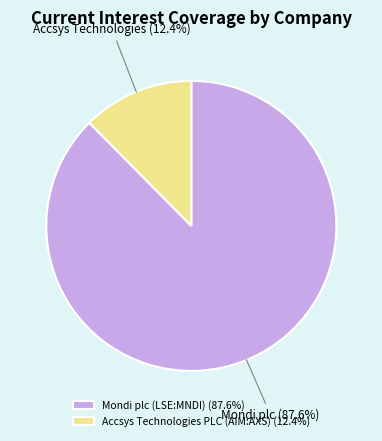

Does Mondi plc (LSE:MNDI) (87.6%) represent more than half of the total?

Yes